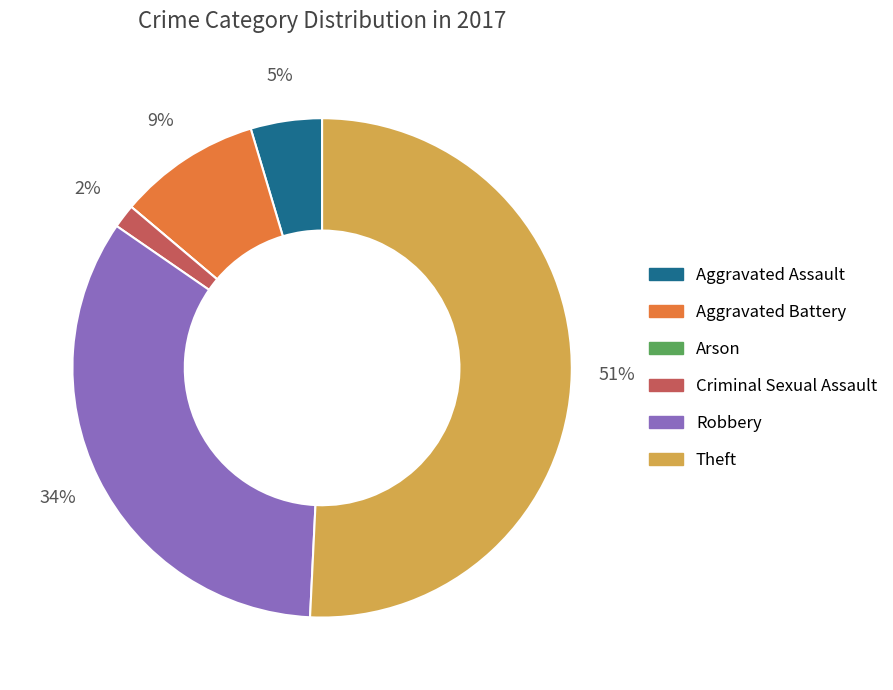

To the nearest percent, what is the average slice percentage?

17%